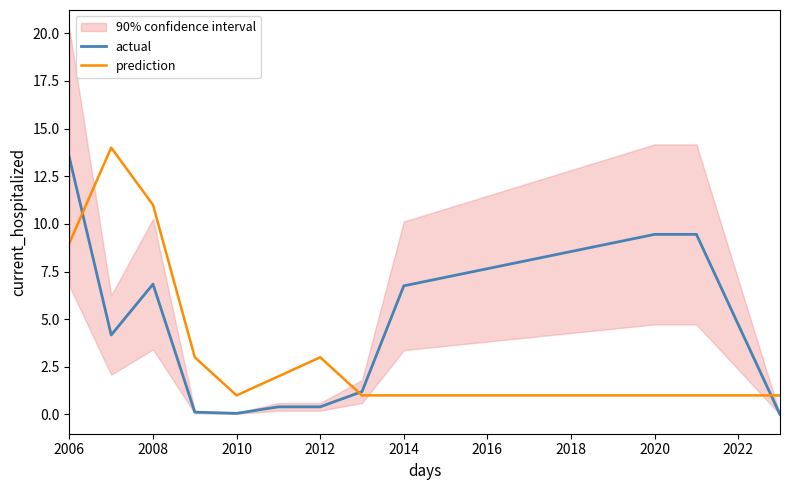

True or false: actual and prediction cross at least once.

True